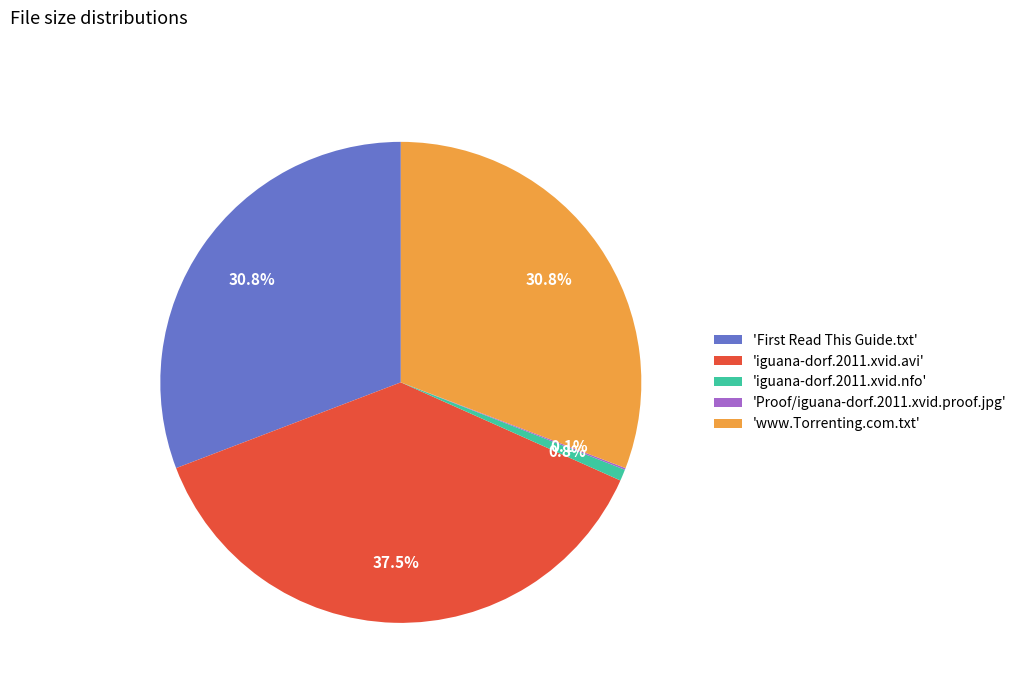

Which has a higher value, 'www.Torrenting.com.txt' or 'iguana-dorf.2011.xvid.avi'?

'iguana-dorf.2011.xvid.avi'